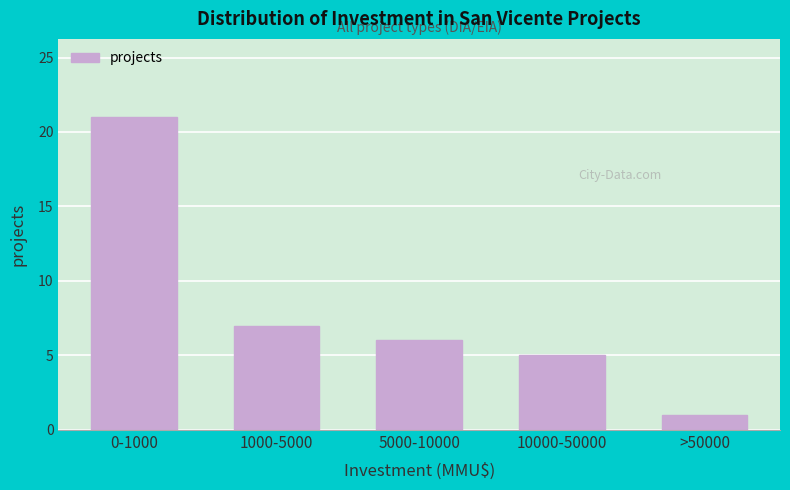

Reading left to right, transcribe all the data shown in this chart.

0-1000=21	1000-5000=7	5000-10000=6	10000-50000=5	>50000=1